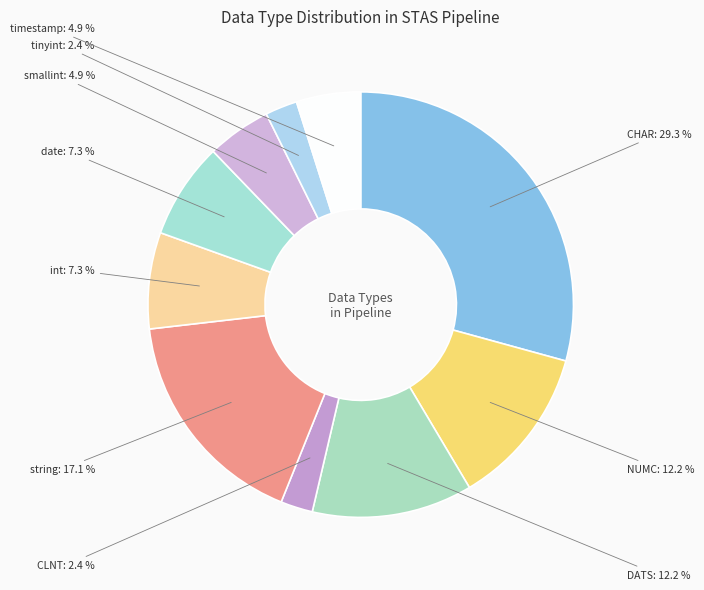

How many segments does this pie chart have?

10